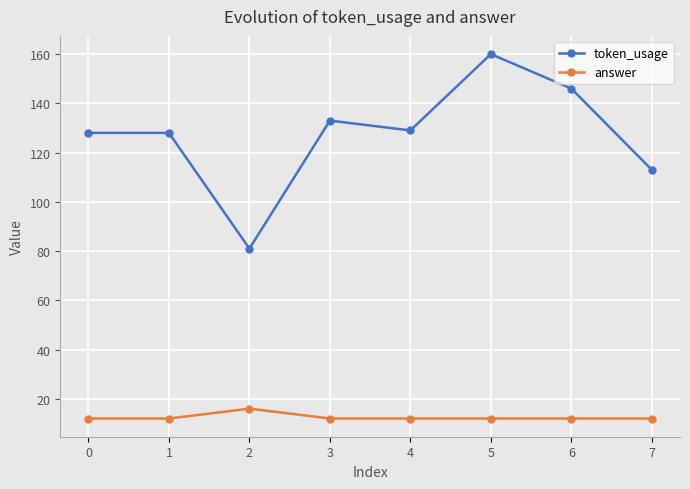

At how many categories does at least one series exceed 22?

8